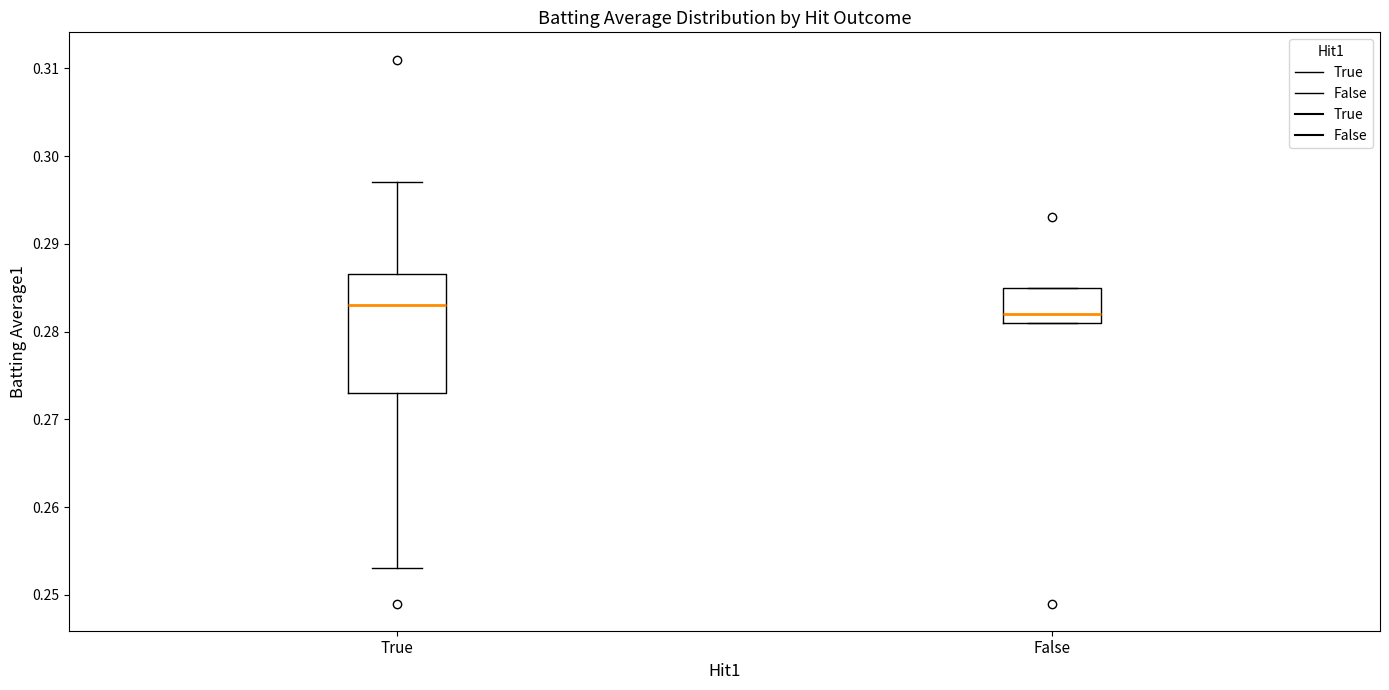

Reading left to right, read every box against the y-axis: the position of its median line, the range the box covers, and the ends of its whiskers. The values are not printed on the chart, so give them approximately, as read against the axis.

True: median 0.283, box 0.273 to 0.287, whiskers 0.253 to 0.297
False: median 0.282, box 0.281 to 0.285, whiskers 0.281 to 0.285